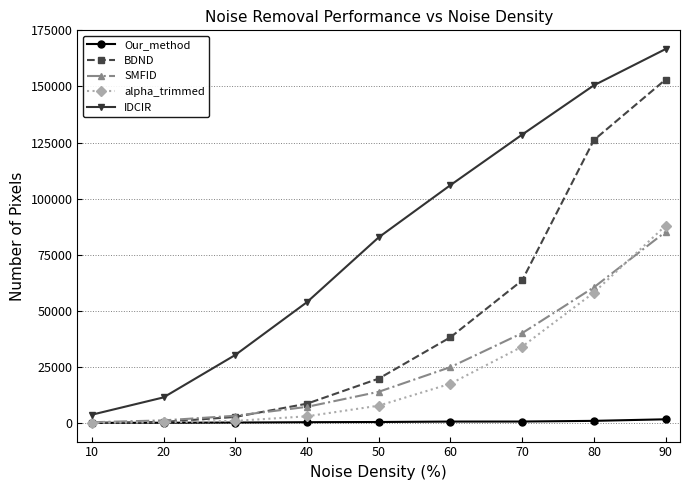

Which series has the widest spread of values?

IDCIR